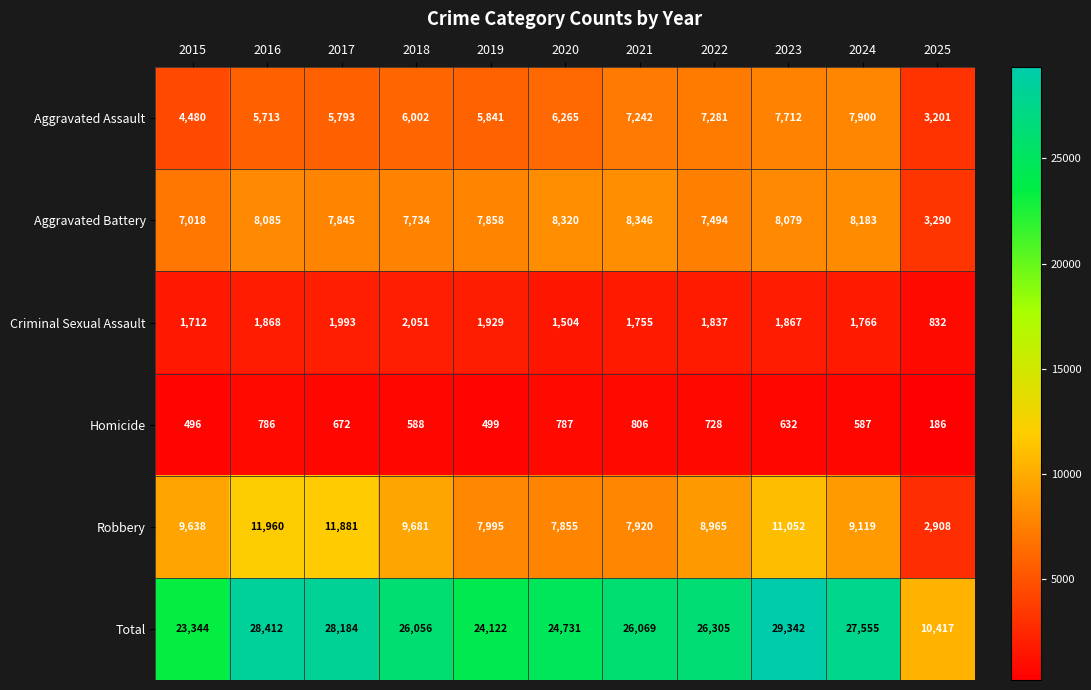

Where is Criminal Sexual Assault nearest to the value 1441?

2020